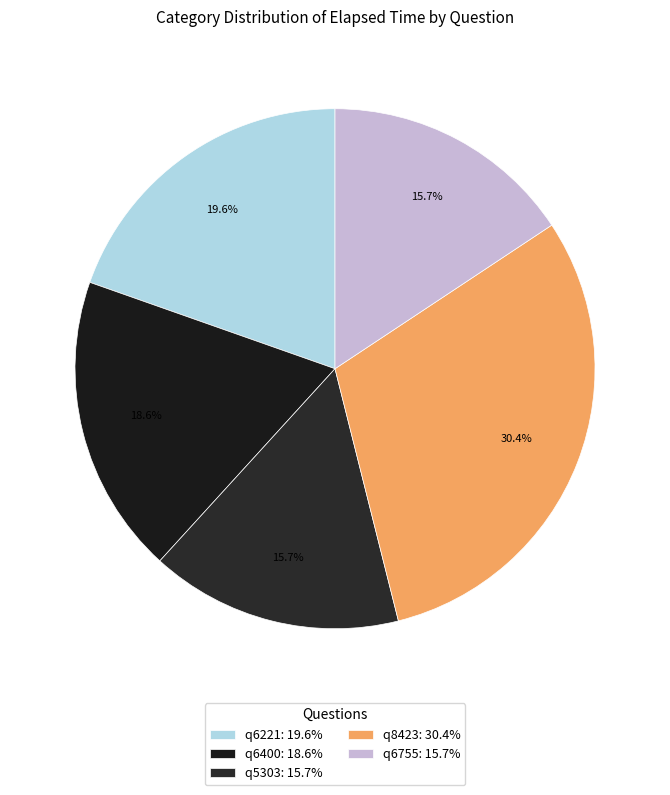

Do q8423 and q6400 together represent more than half of the pie?

No